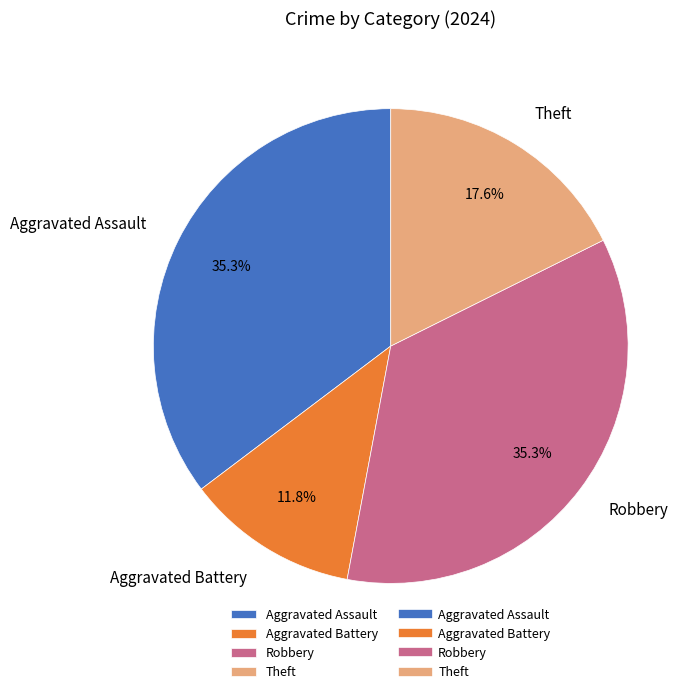

What percentage is the Aggravated Assault slice, to the nearest percent?

35%